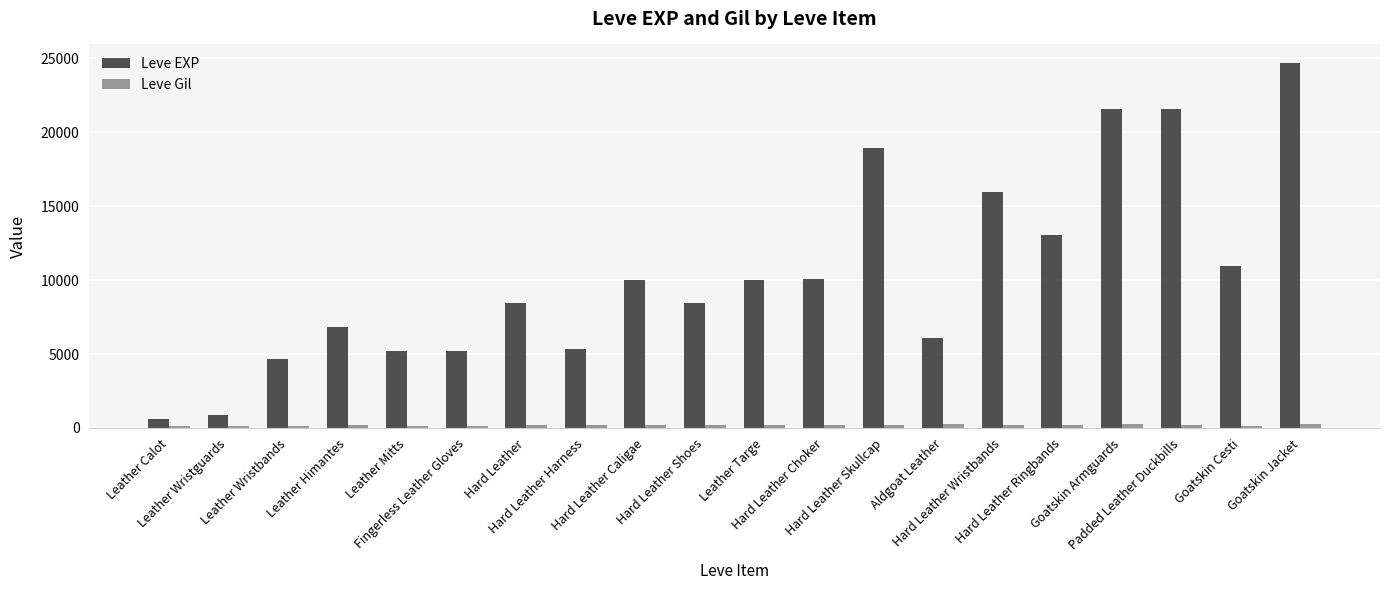

At how many categories does at least one series exceed 12322?

6